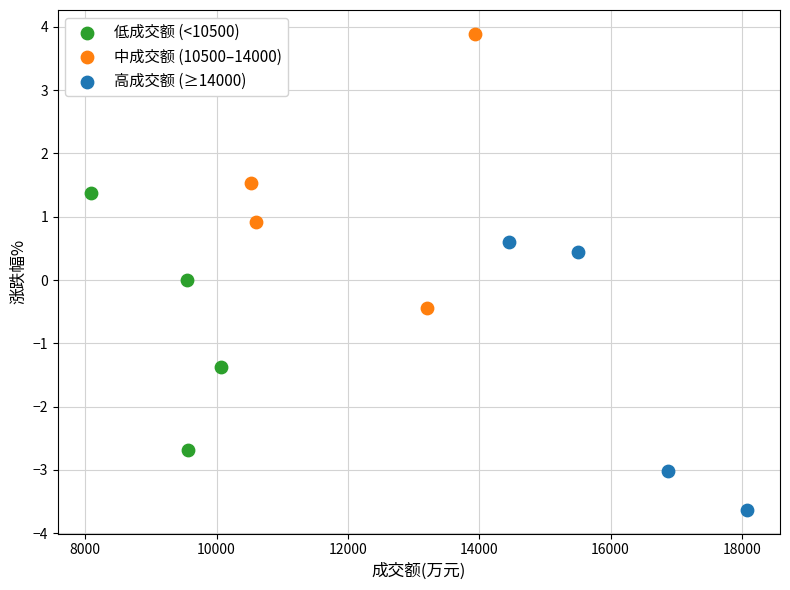

Which series contains the highest Y value?

中成交额 (10500–14000)